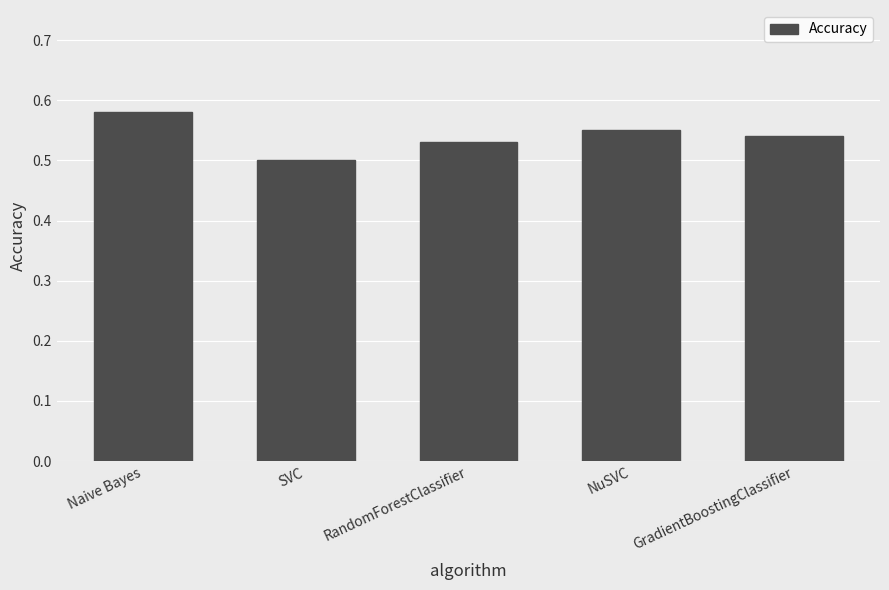

List the labels in order of value, largest first.

Naive Bayes, NuSVC, GradientBoostingClassifier, RandomForestClassifier, SVC